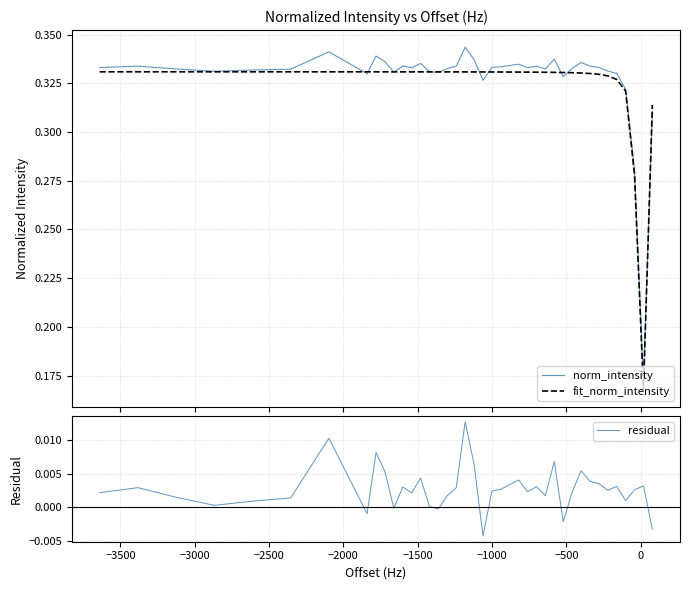

True or false: norm_intensity has a value of 0.2 at −4000.

False